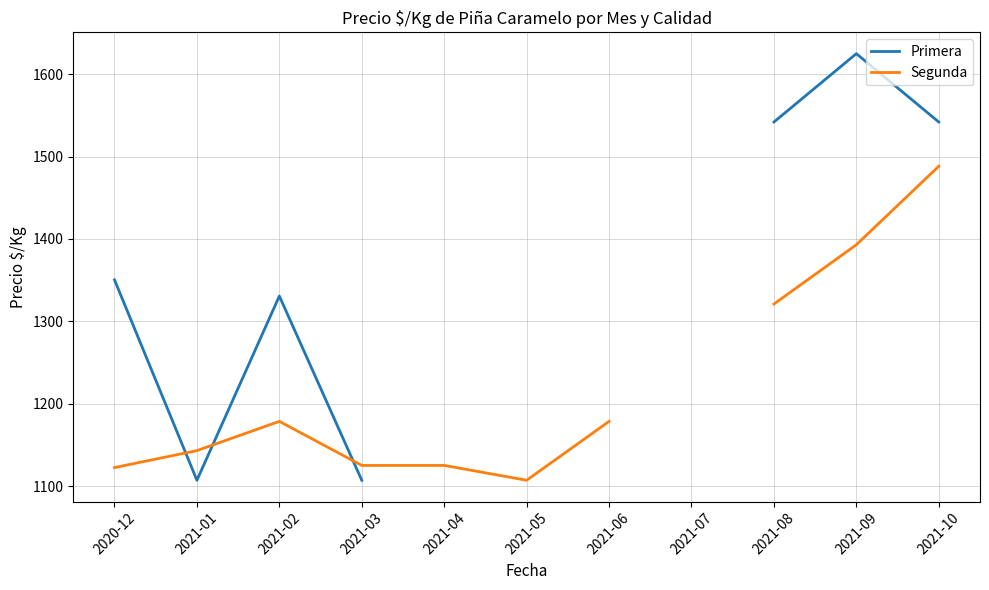

Between 2021-01 and 2021-02, which series saw the biggest shift?

Primera